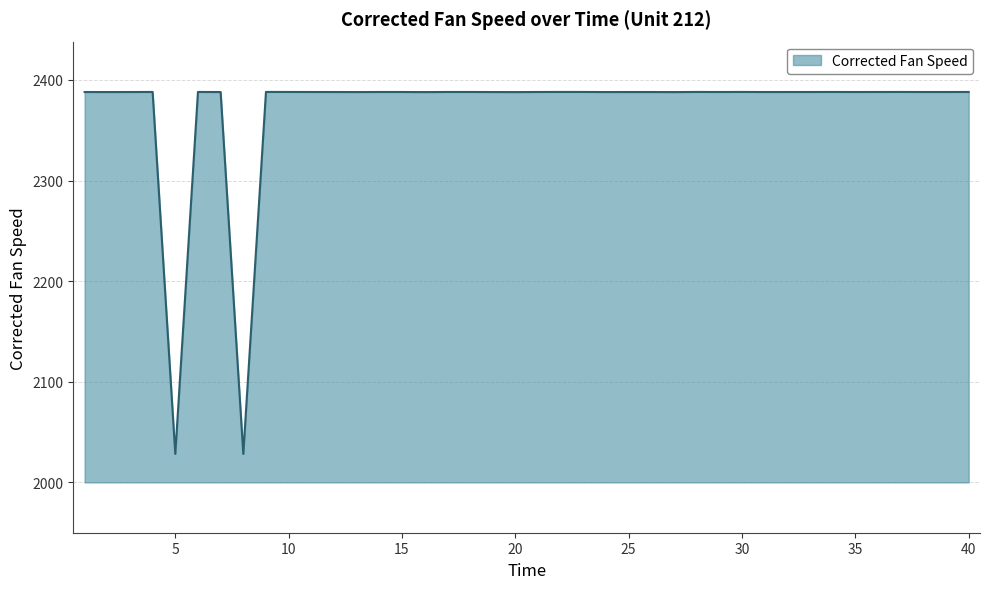

What is the maximum value shown in the chart?

2388.1